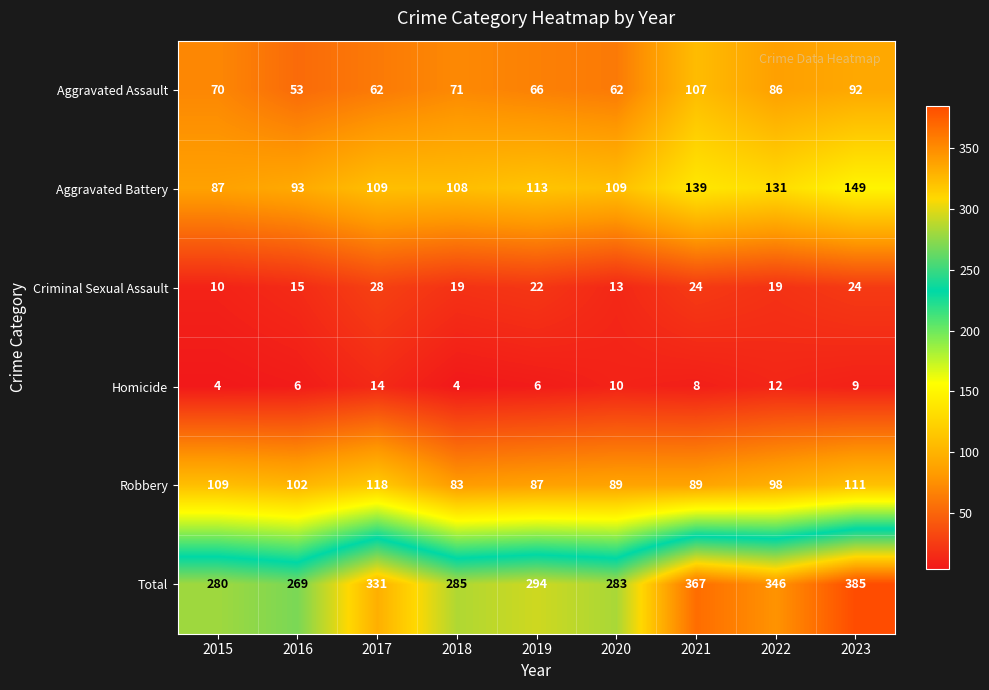

At how many categories does at least one series exceed 154?

9